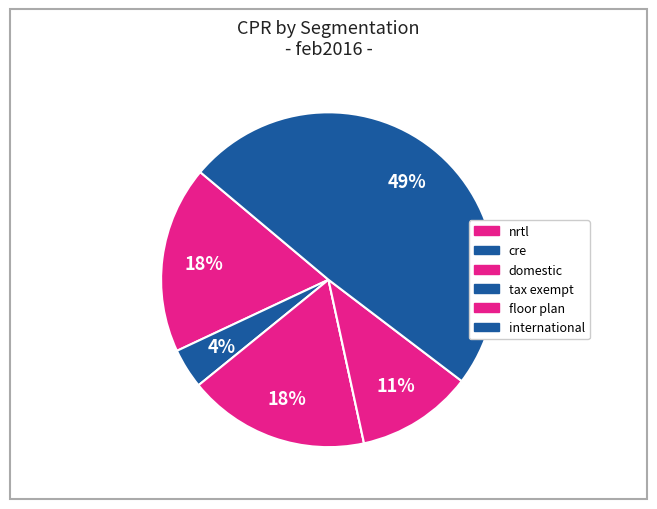

To the nearest percent, what is the difference between the largest and smallest slice percentages?

49%